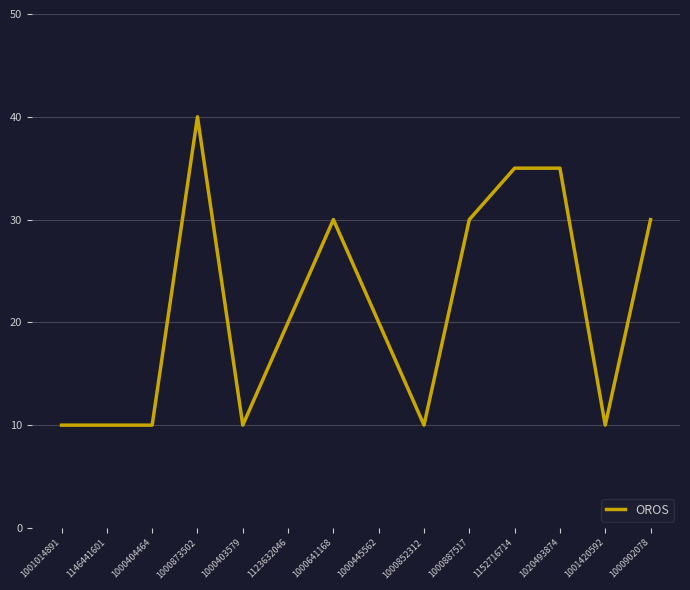

The chart shows a value of 10 at 1000403579. True or false?

True